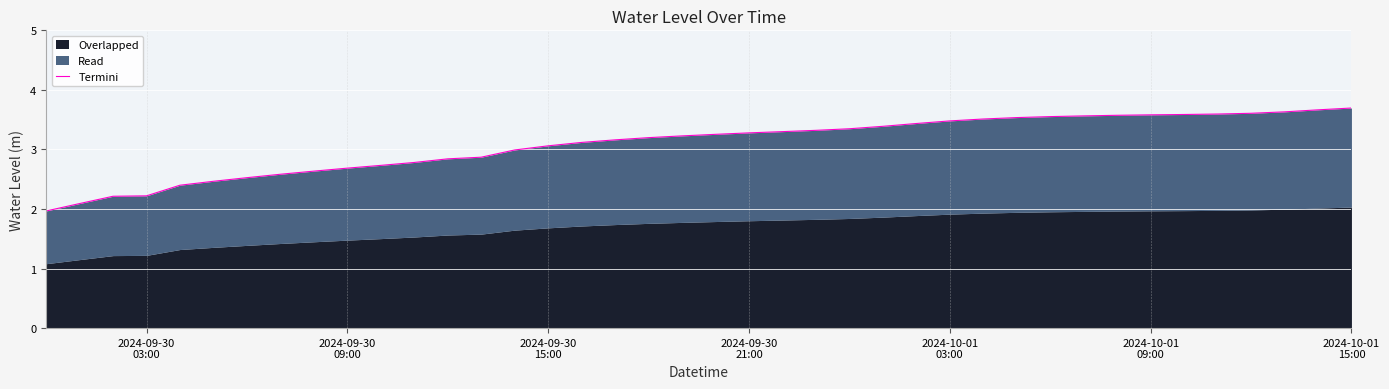

How many values exceed 3?

25